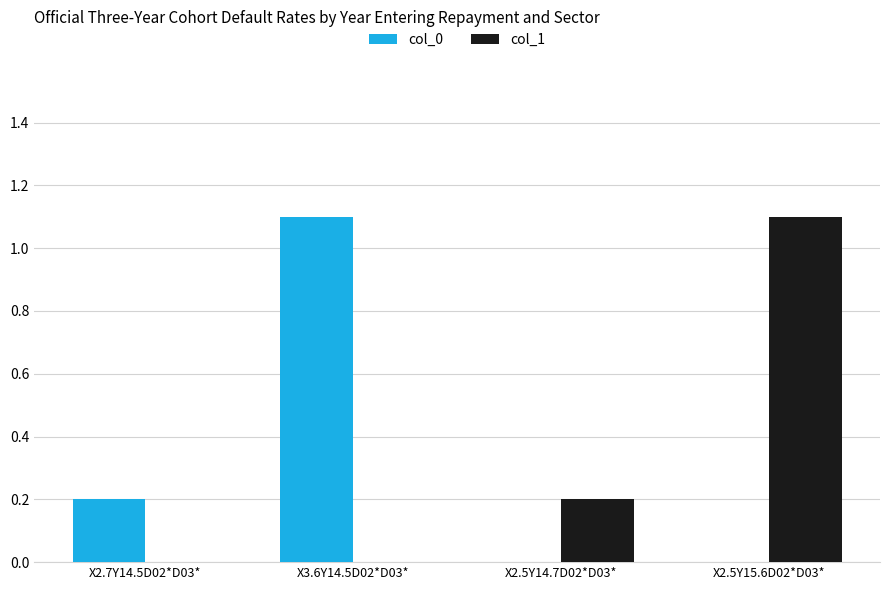

What is the sum of all col_1 values?

1.3